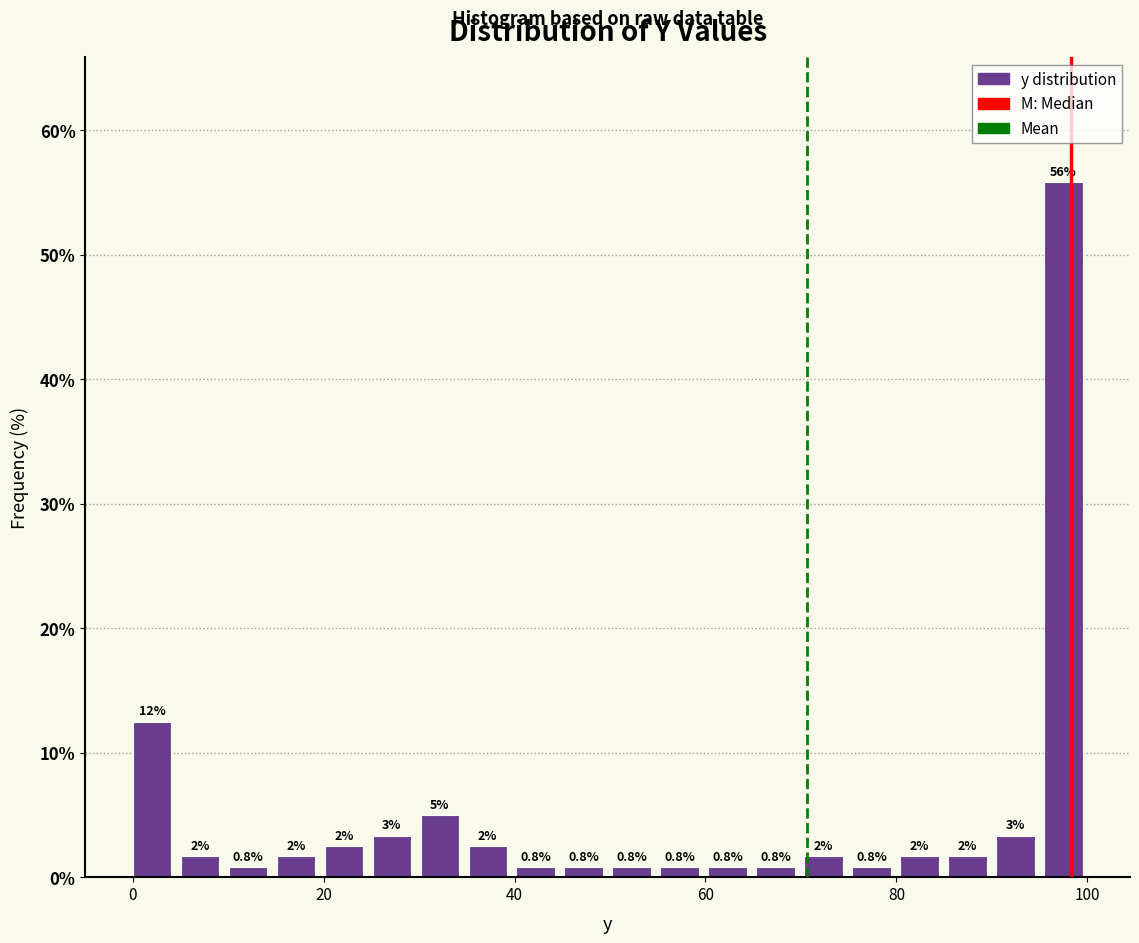

Read against the x-axis, roughly where is the centre of the tallest bar?

98